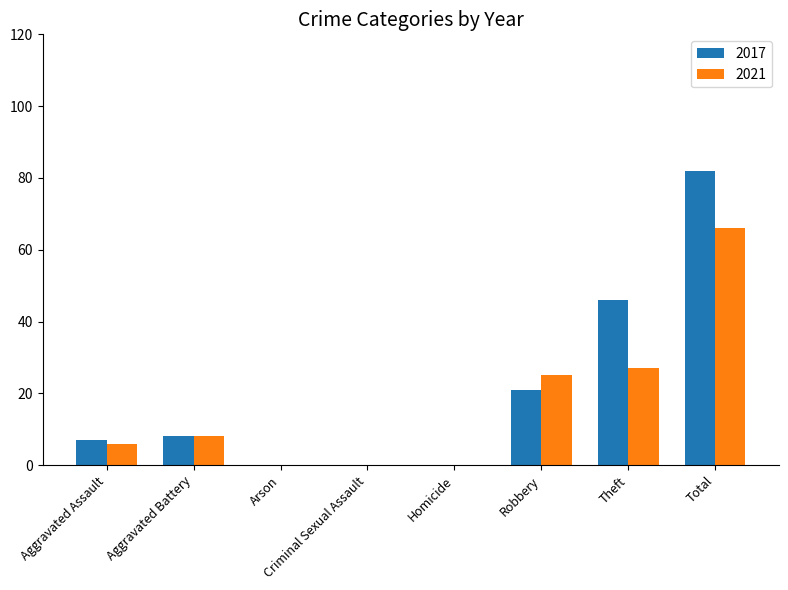

What is the greatest value displayed?

82